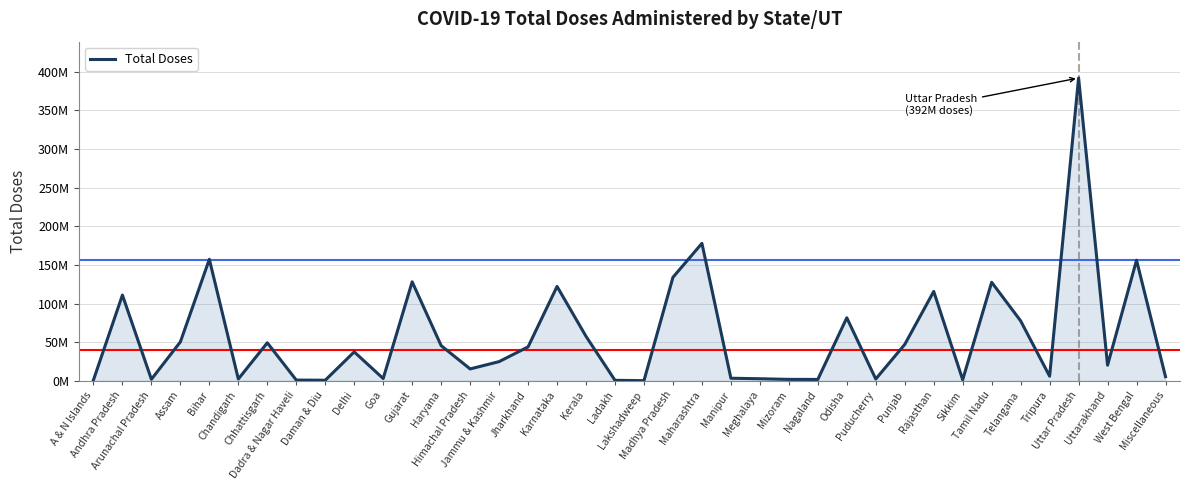

Does the chart display data point markers on the line(s)?

No